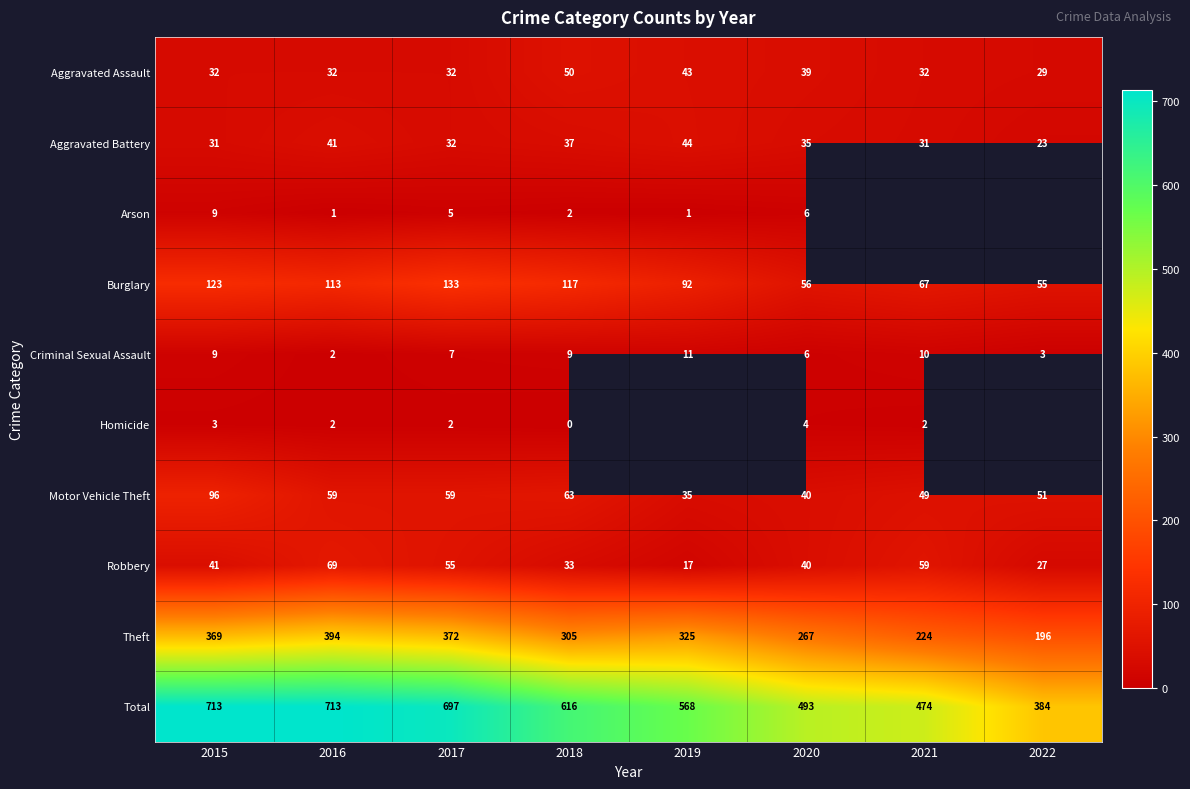

Rank the categories by Burglary value from highest to lowest.

2017, 2015, 2018, 2016, 2019, 2021, 2020, 2022